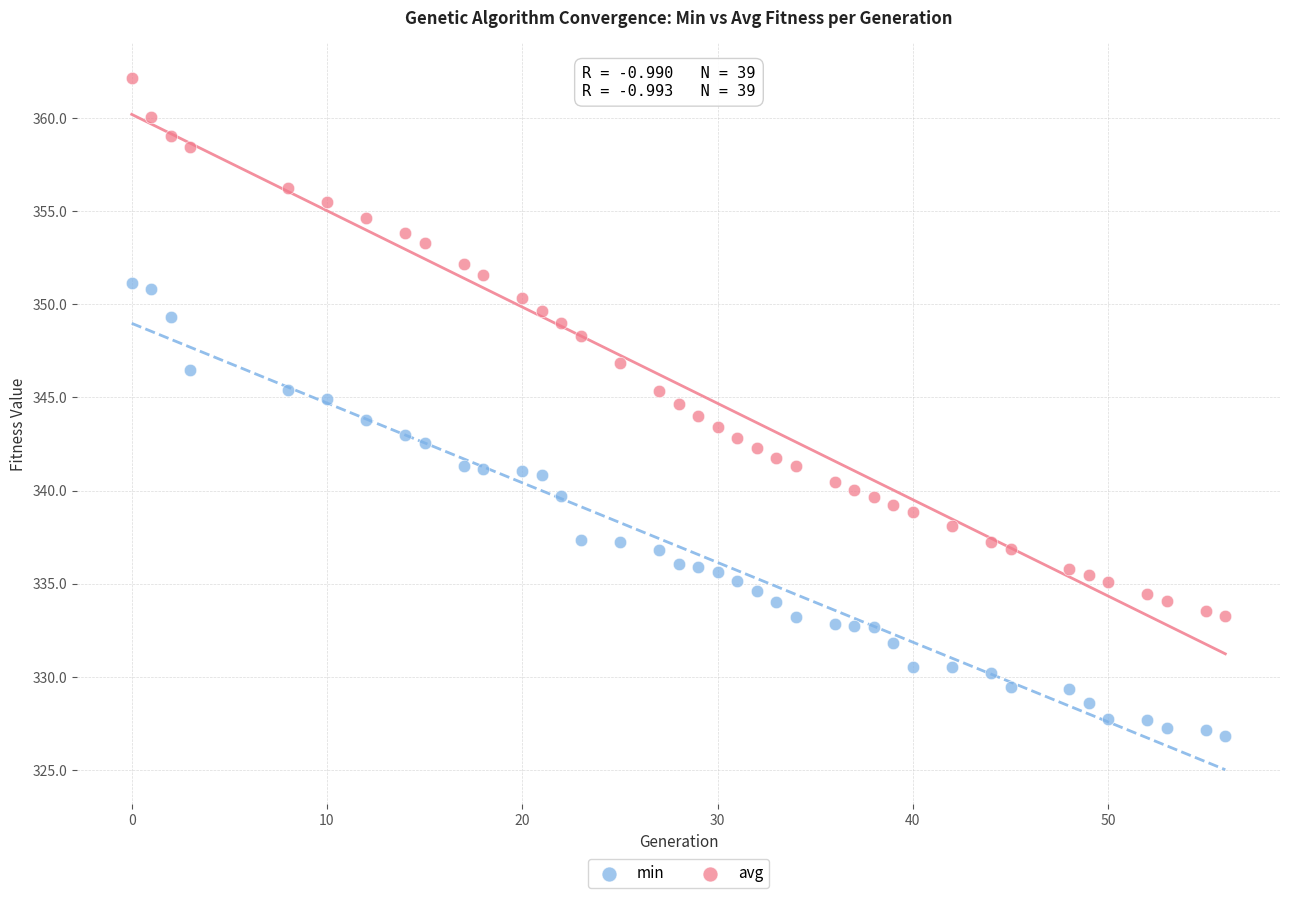

Which series contains the lowest Y value?

min